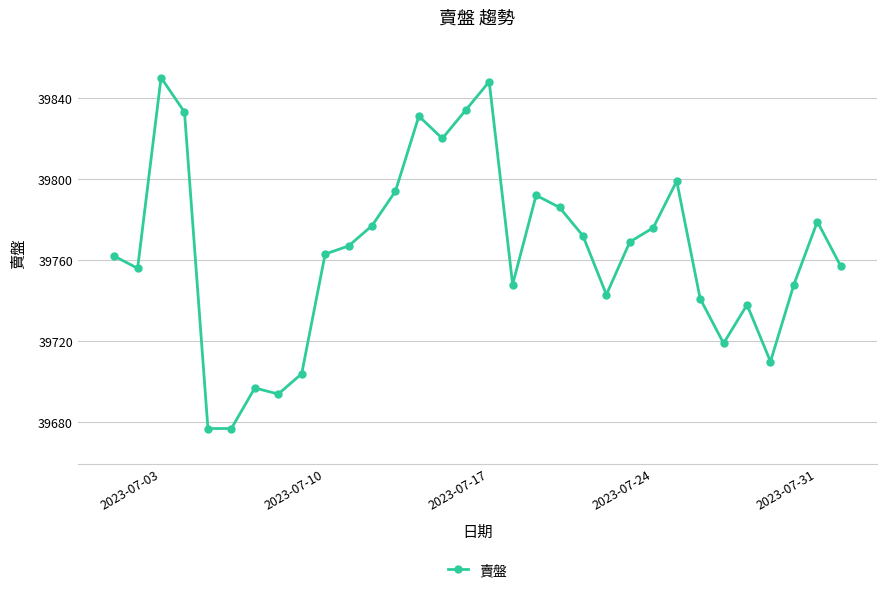

What is the difference between the maximum and minimum values?

173